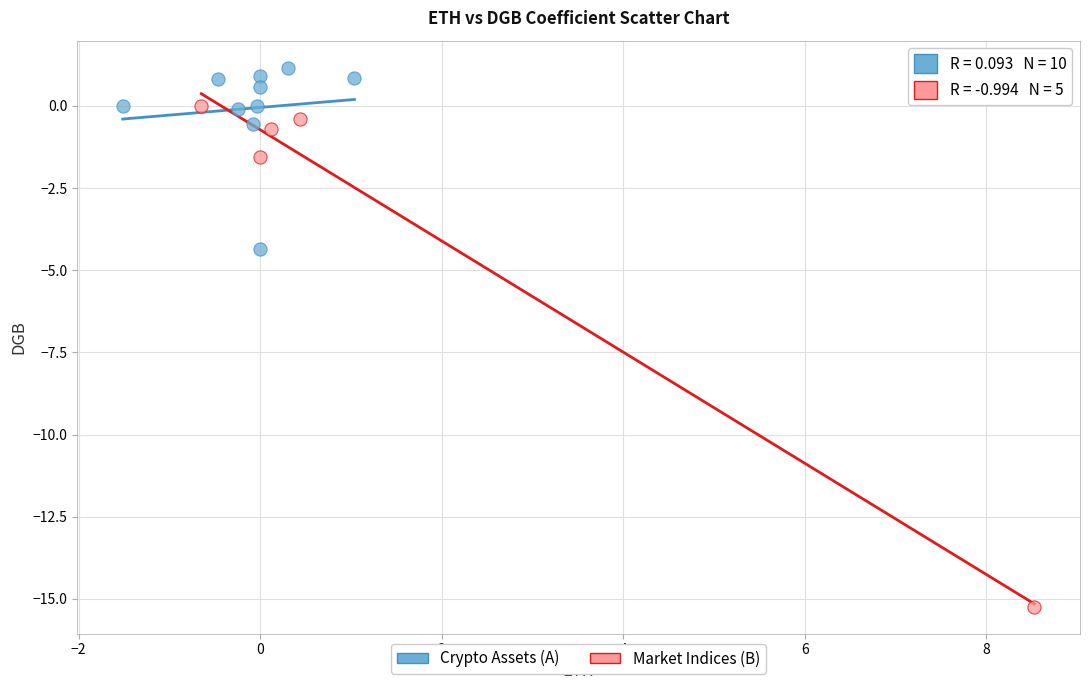

Which series contains the highest Y value?

Crypto Assets (A)